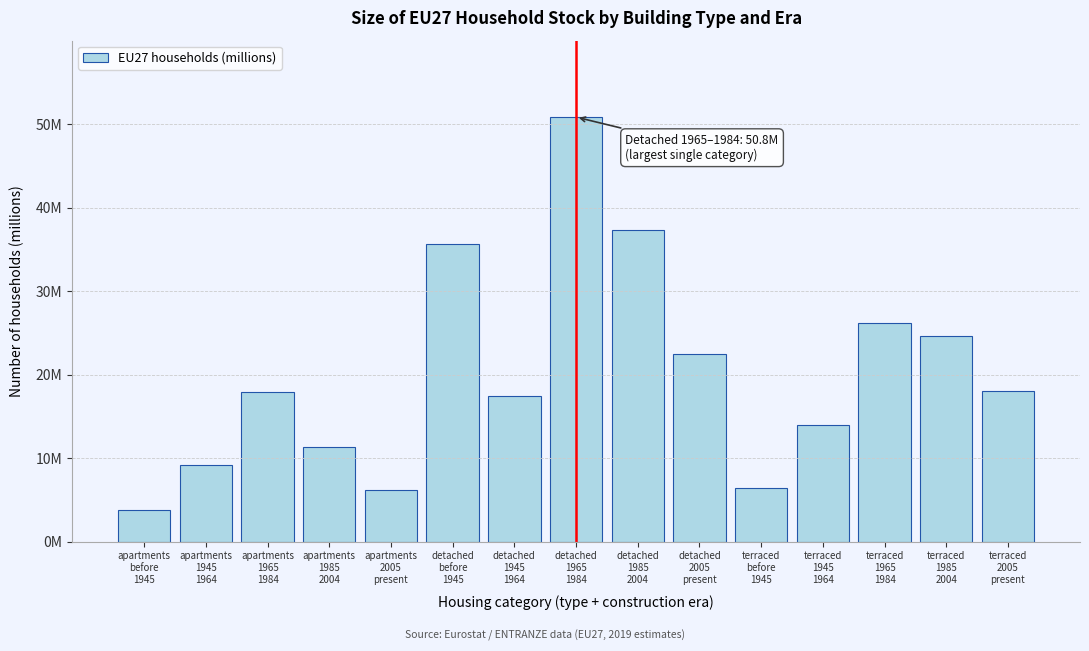

Does the chart contain any negative values?

No